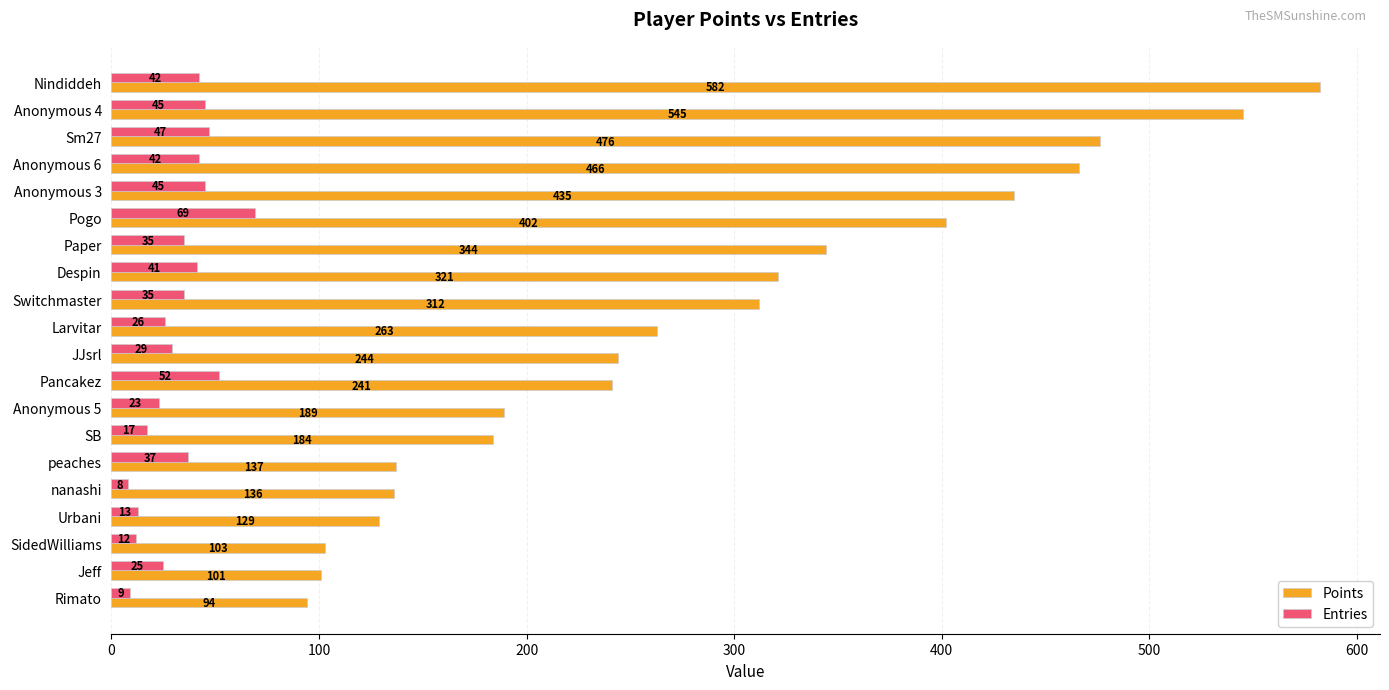

At which label is Entries closest to 38?

peaches